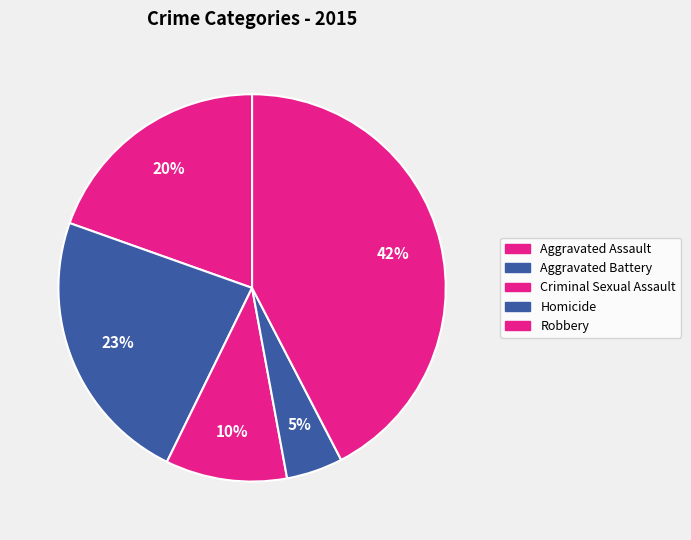

How many slices are in this pie chart?

5